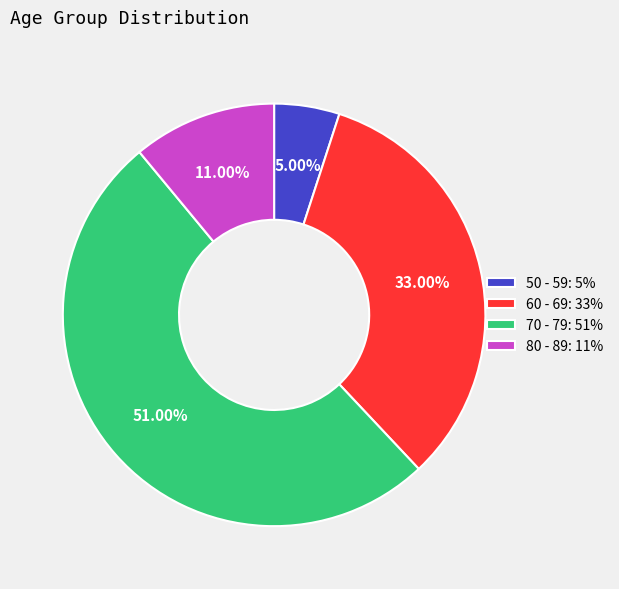

To the nearest percent, what portion does 70 - 79 represent?

51%